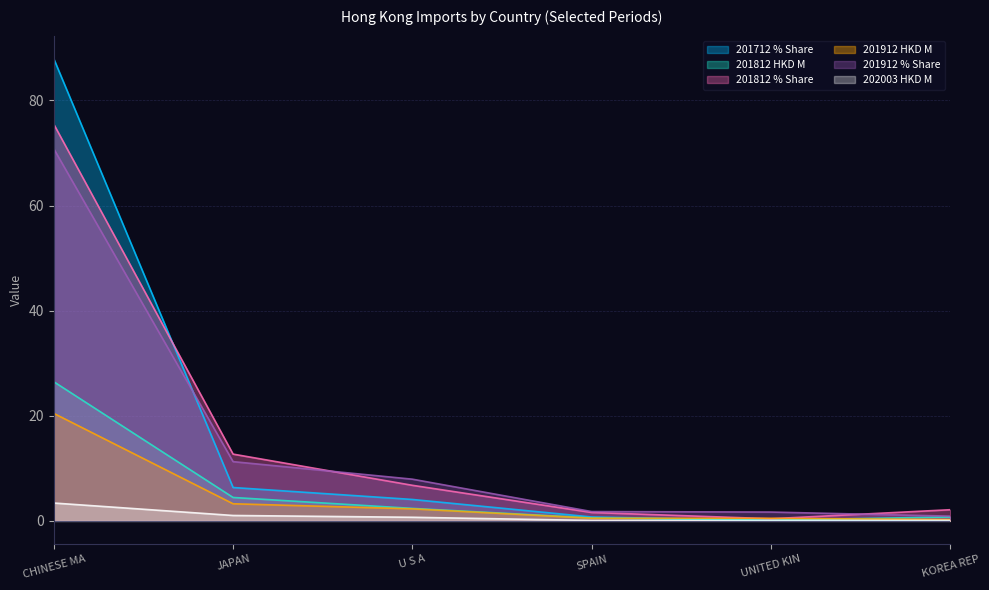

List the series in order of their peak value, lowest first.

202003 HKD M, 201912 HKD M, 201812 HKD M, 201912 % Share, 201812 % Share, 201712 % Share